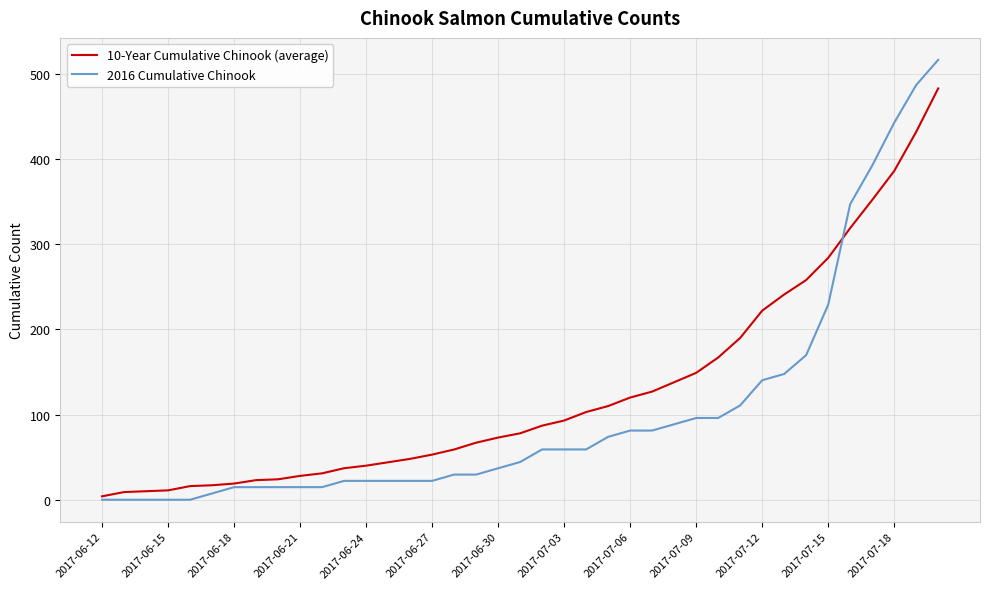

Which series has the widest spread of values?

2016 Cumulative Chinook